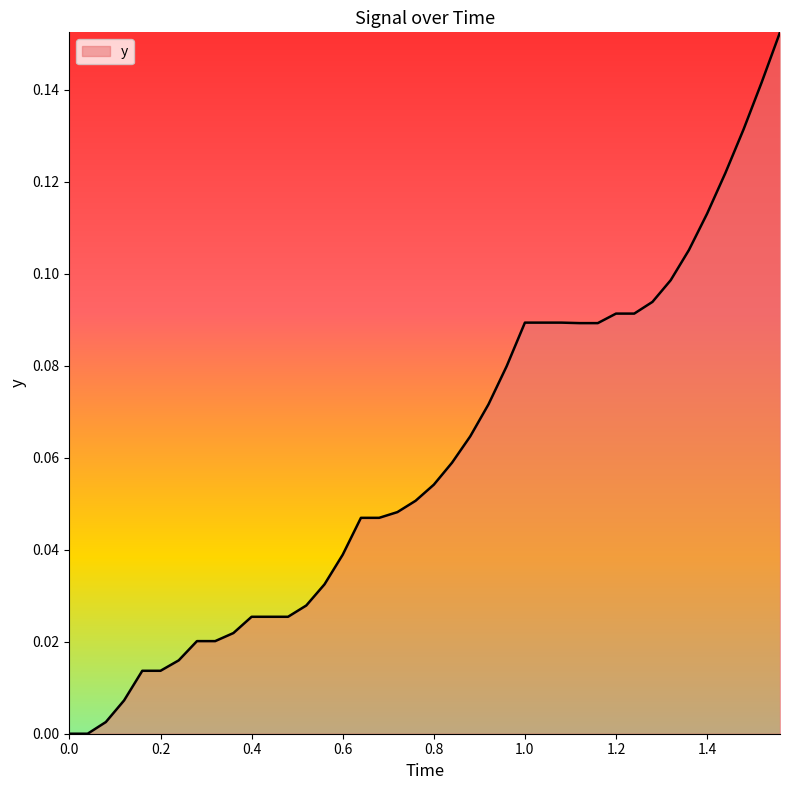

How many lines are shown in the chart?

1